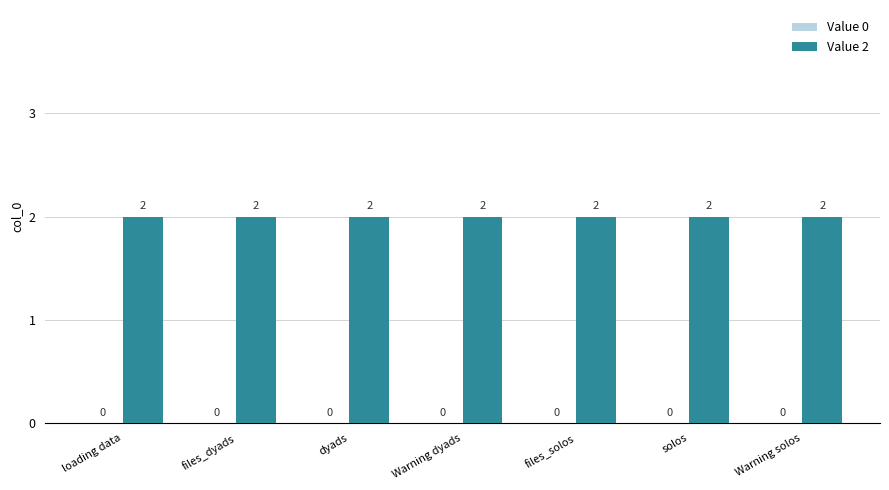

What is the label of the 2nd bar from the right?

solos